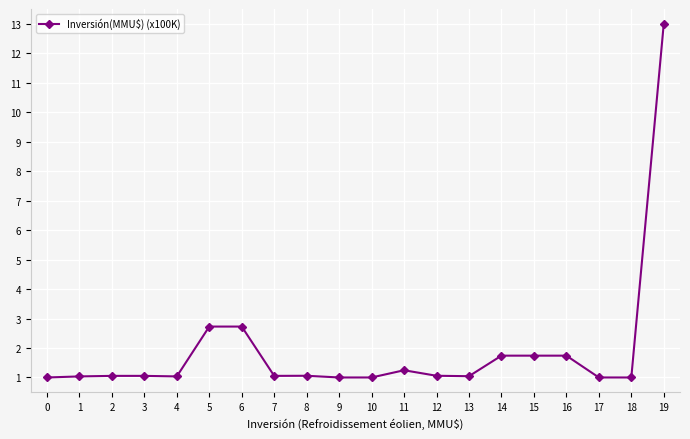

What value does the data have at 10?

1.0